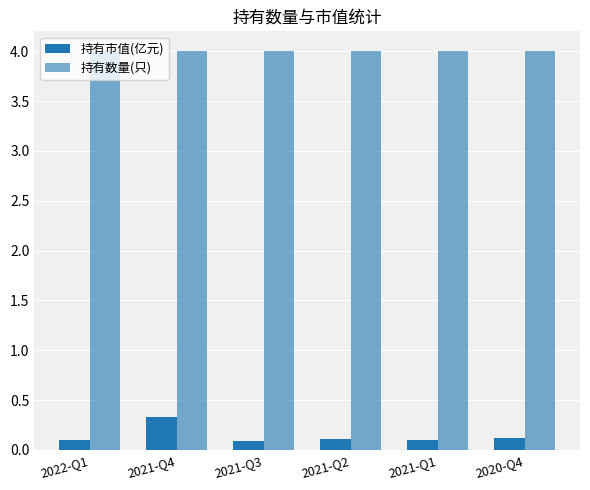

What is the minimum value shown in the chart?

0.1